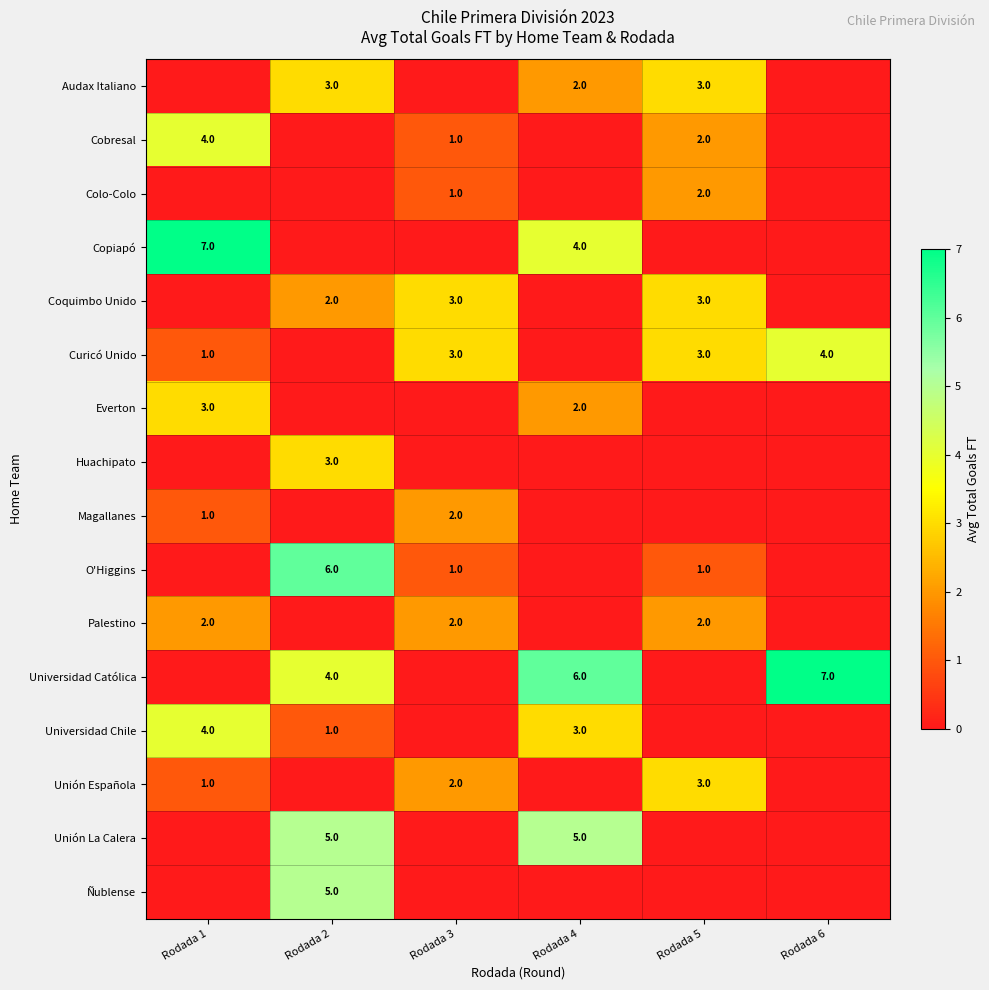

How many data points does each series have?

6